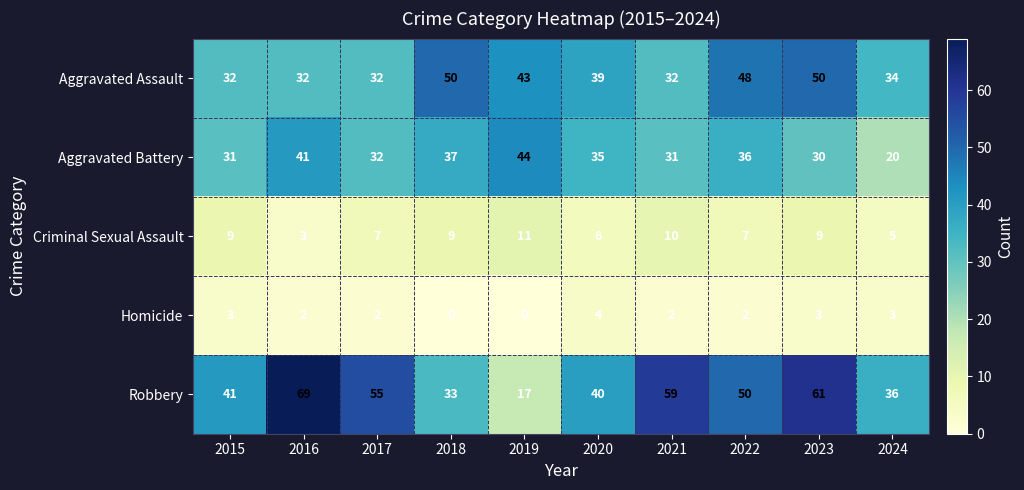

Which series has the largest range (max minus min)?

Robbery